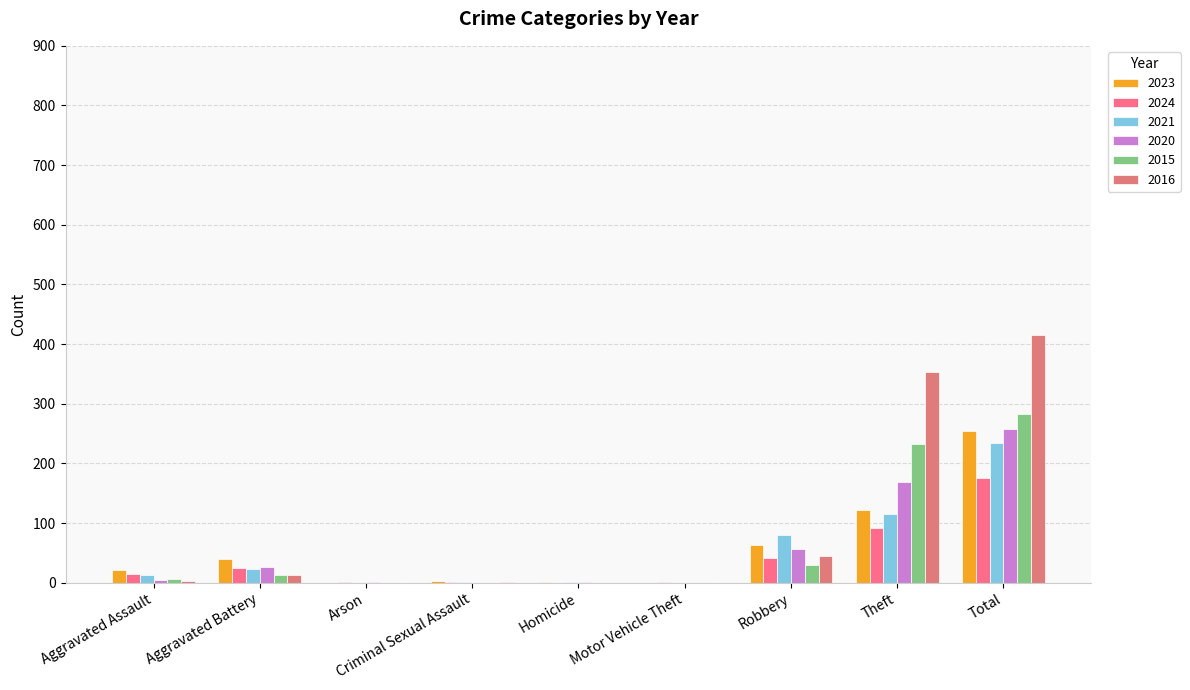

Does the chart contain stacked bars?

No